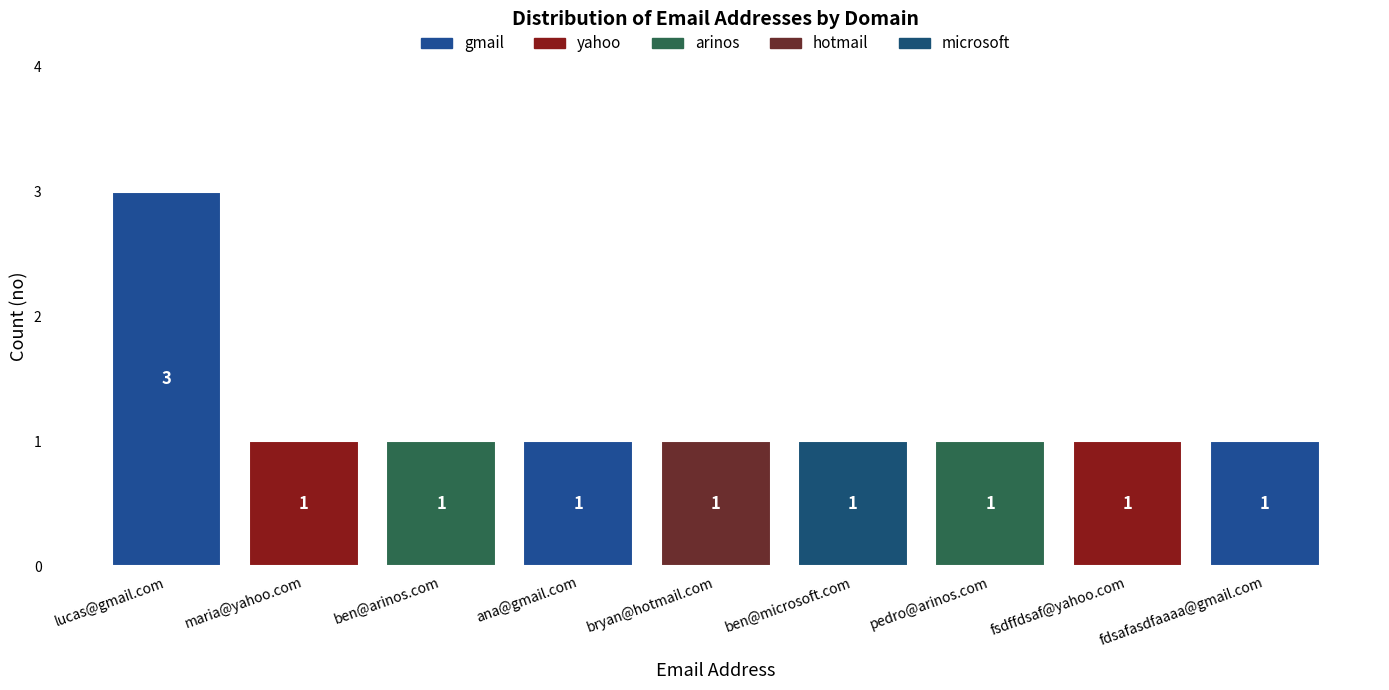

What is the label of the 6th bar from the left?

ben@microsoft.com